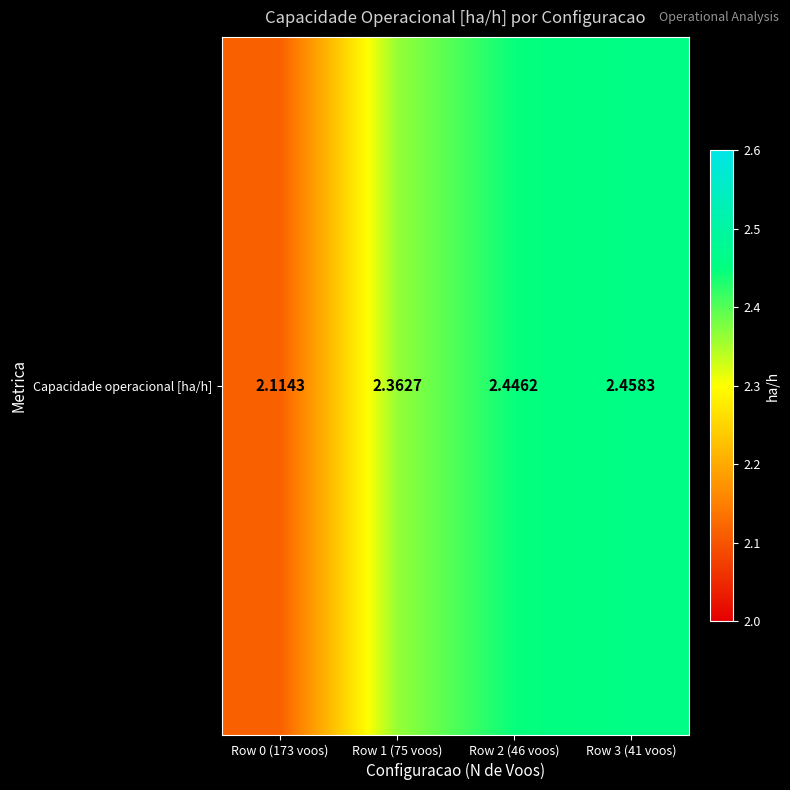

What is the sum of the values at Row 1 (75 voos) and Row 2 (46 voos)?

4.8